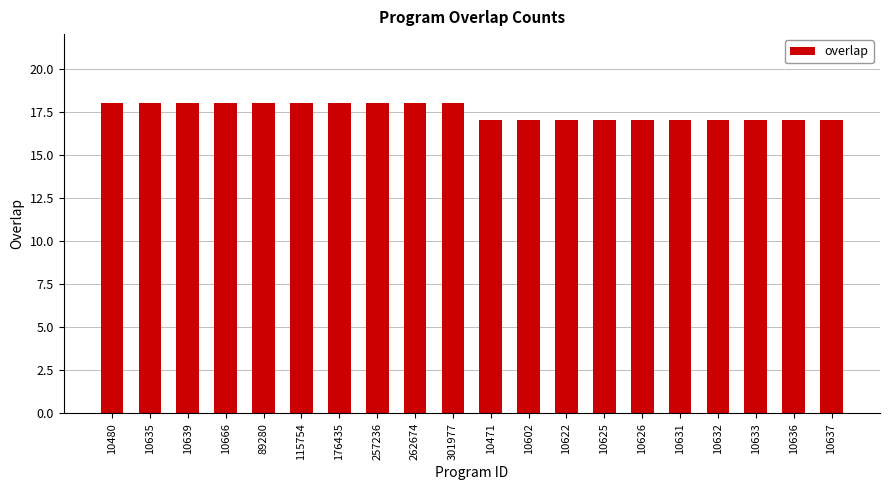

Reading left to right, list all the values displayed in this chart.

18	18	18	18	18	18	18	18	18	18	17	17	17	17	17	17	17	17	17	17